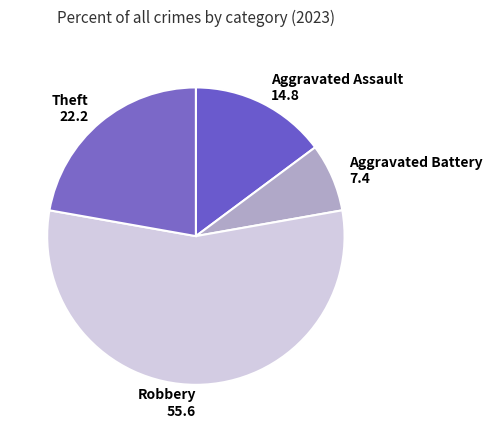

Do Theft 22.2 and Aggravated Battery 7.4 together represent more than half of the pie?

No